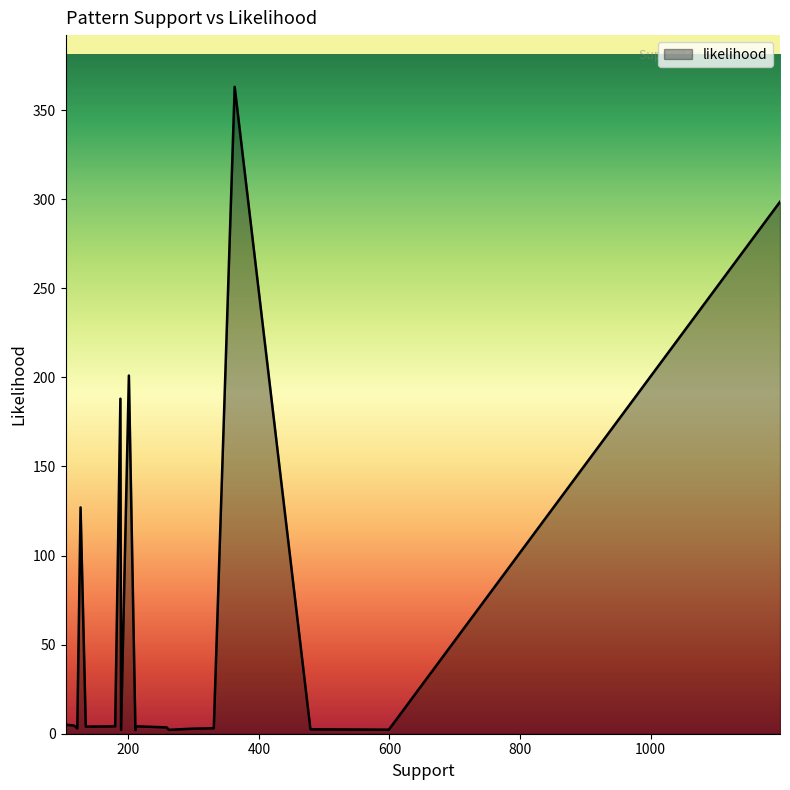

True or false: there are more than 0 points higher than both neighbors.

True